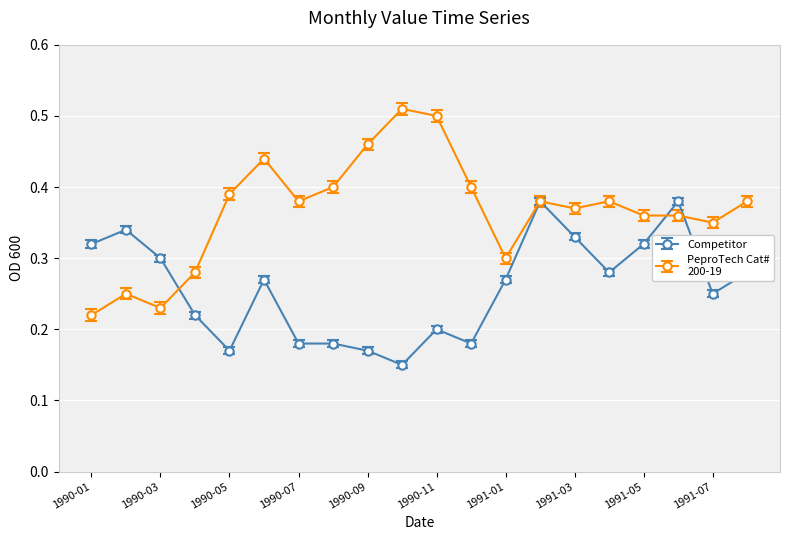

How many distinct data groups are displayed?

2